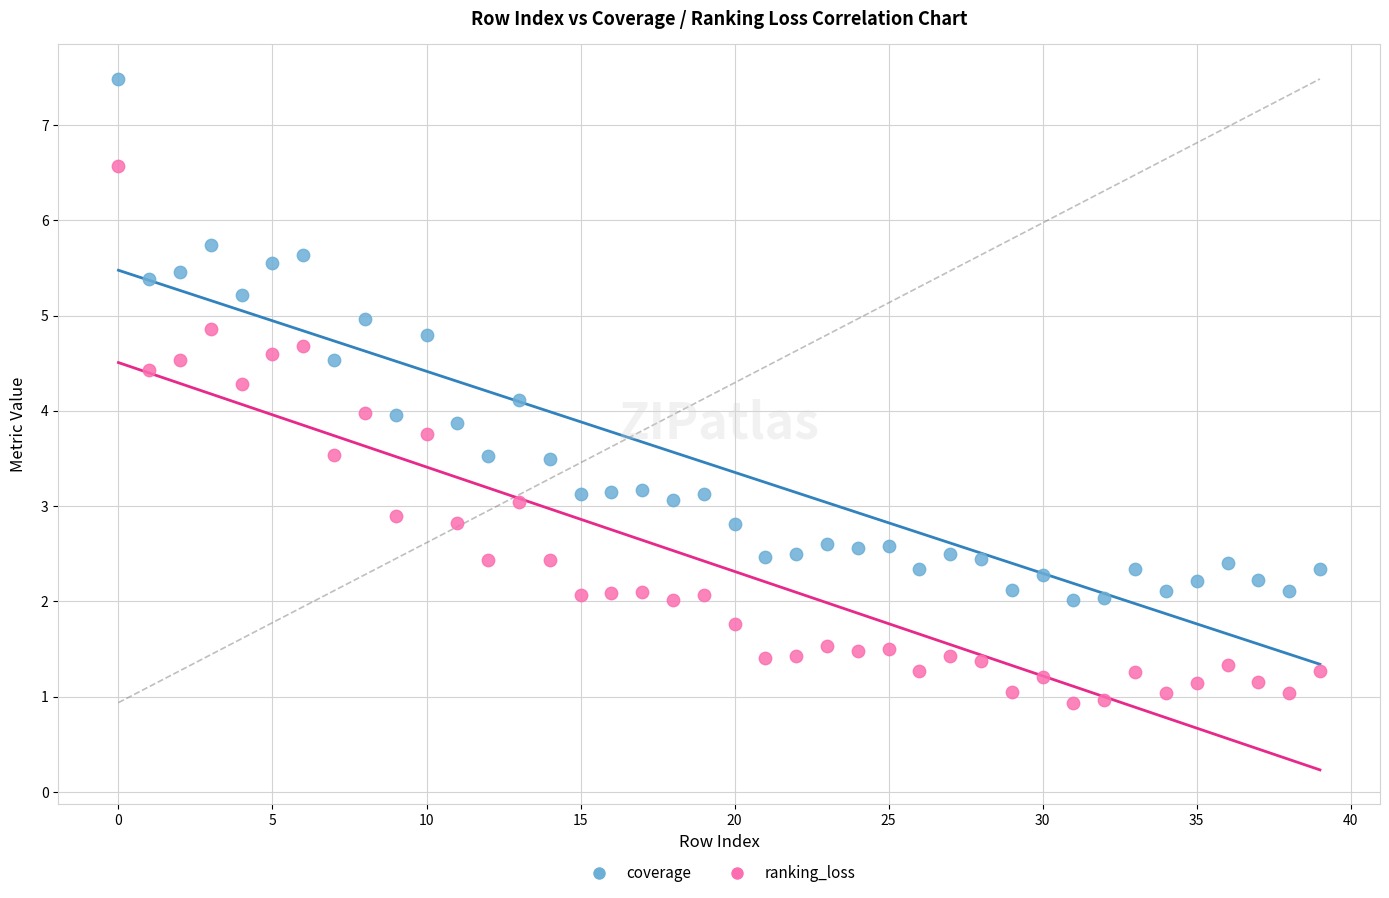

Which series contains the lowest Y value?

ranking_loss